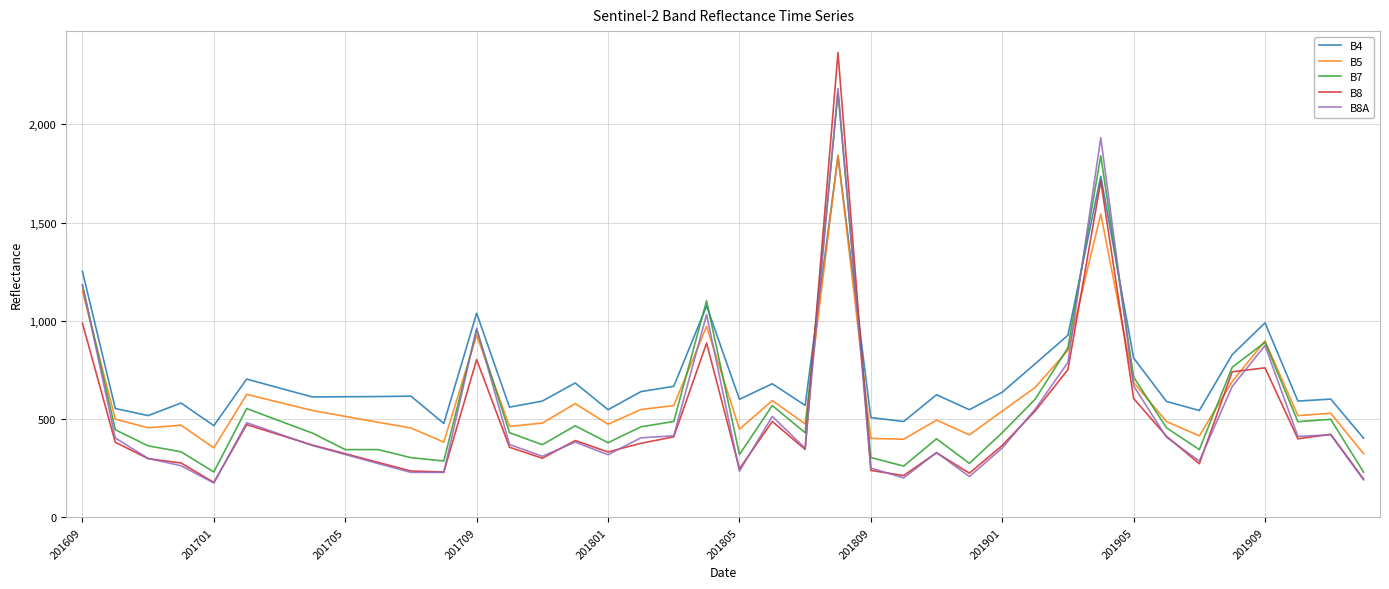

What are all the series names shown in the legend?

B4, B5, B7, B8, B8A